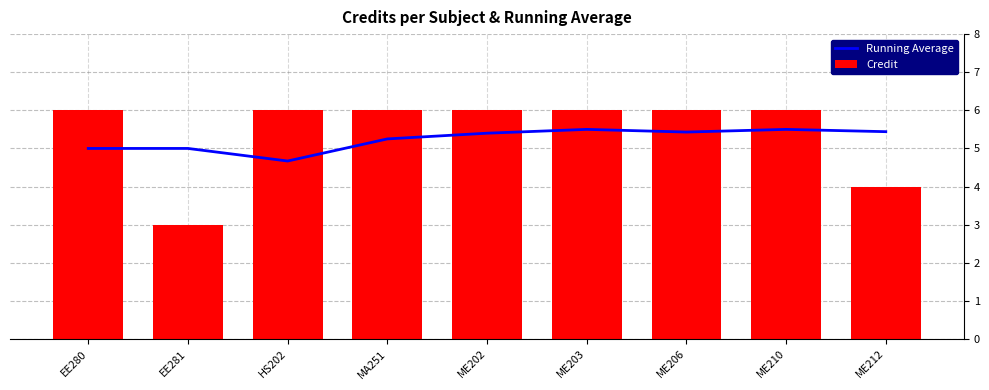

The value of Running Average at EE281 is 5.0. True or false?

True